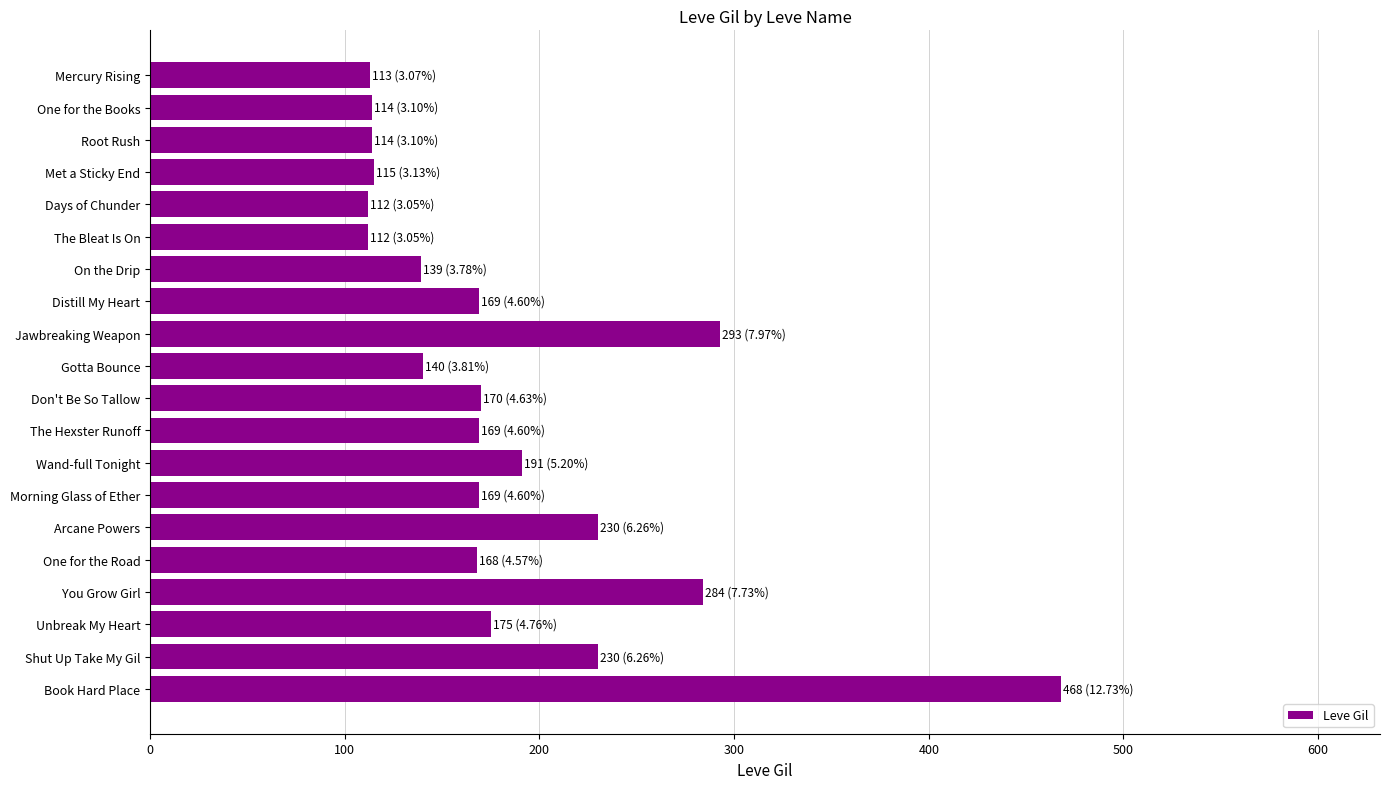

Is it true that the value at Root Rush is 52?

False